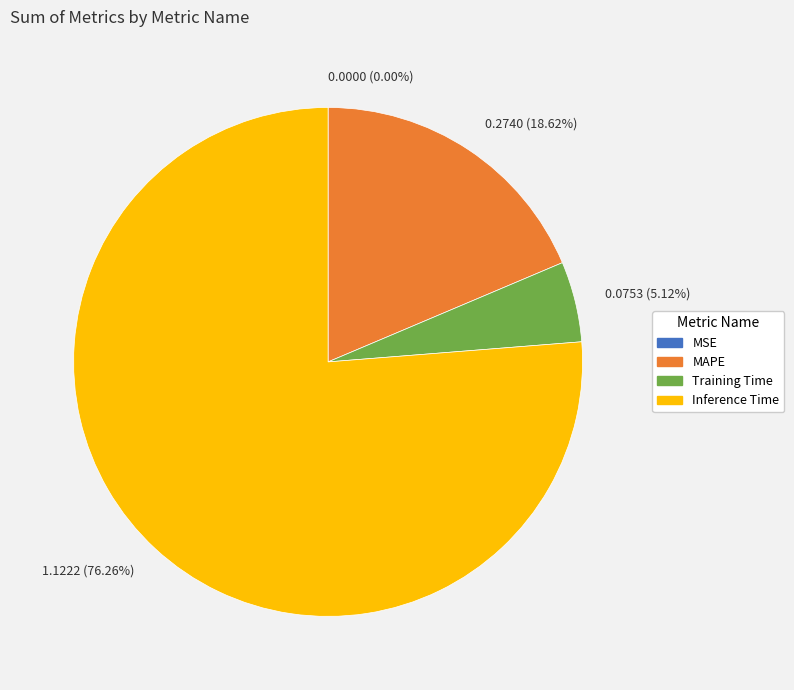

Is there any slice that represents more than half of the pie?

Yes